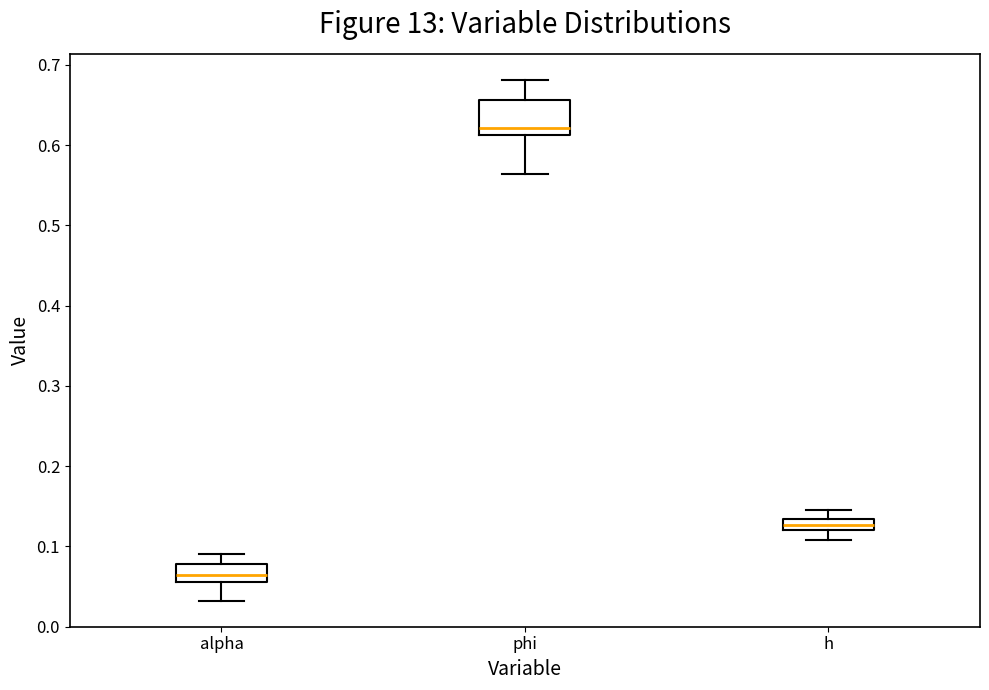

Where does the upper whisker of the box for h end on the y-axis? The values are not printed on the chart, so give them approximately, as read against the axis.

0.15